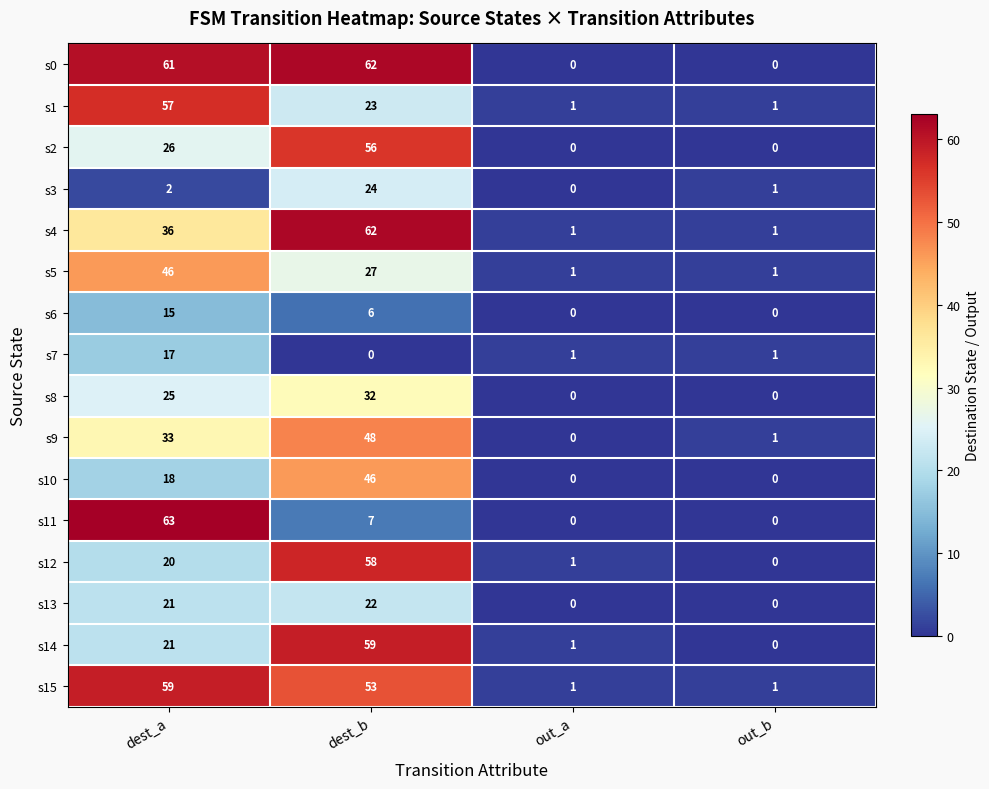

Which series has the widest spread of values?

s11